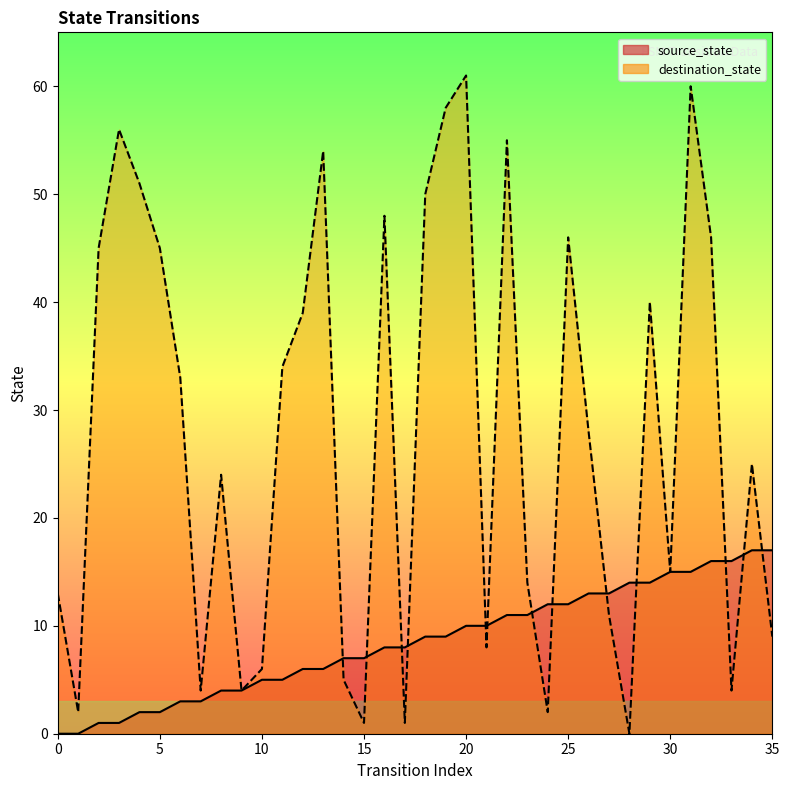

List the series in order of their peak value, highest first.

destination_state, source_state